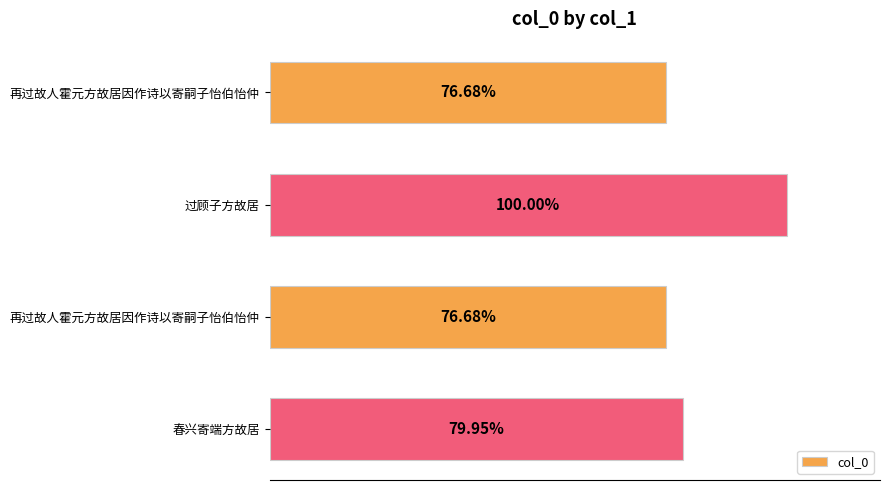

Does the chart contain any negative values?

No